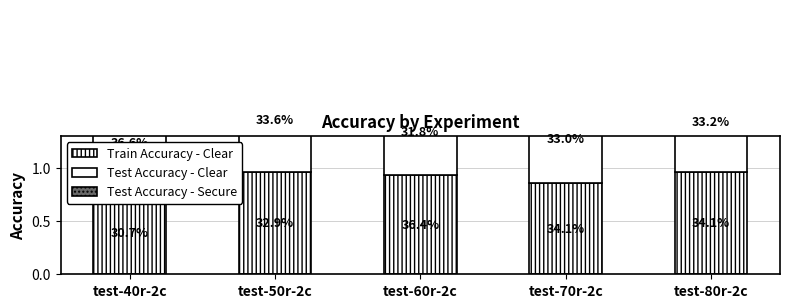

At how many categories does at least one series exceed 0?

5